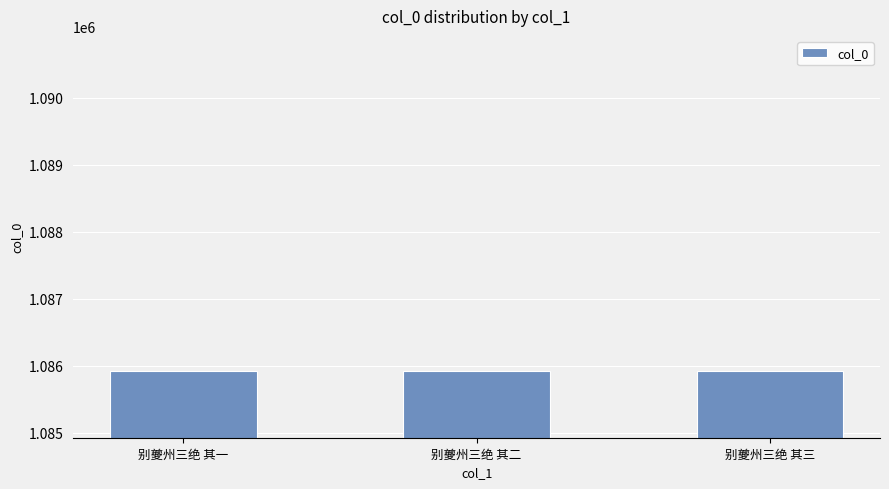

Approximately how many times larger is the value at 别夔州三绝 其一 compared to 别夔州三绝 其三?

1.0